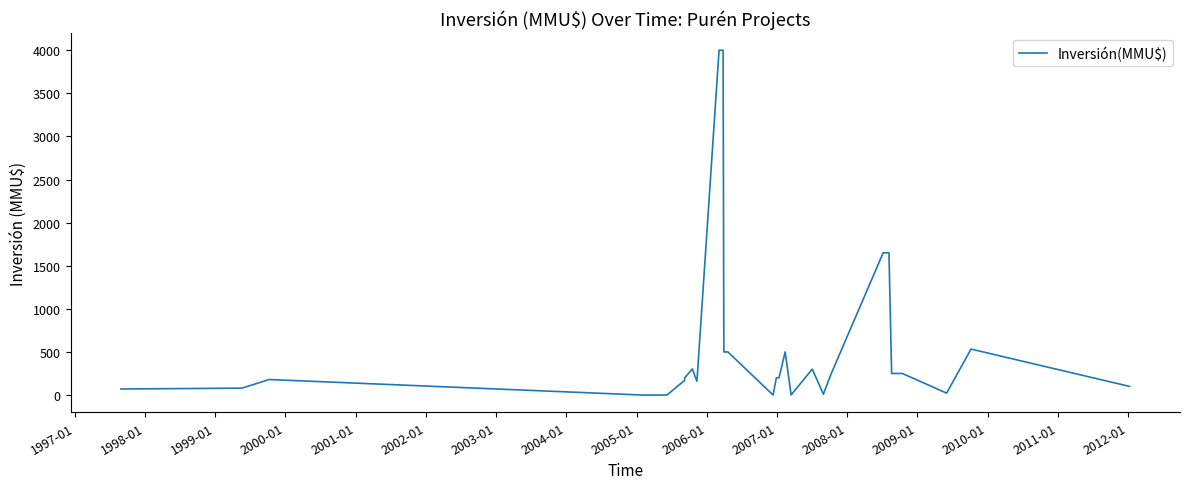

Does the chart have visible grid lines?

No